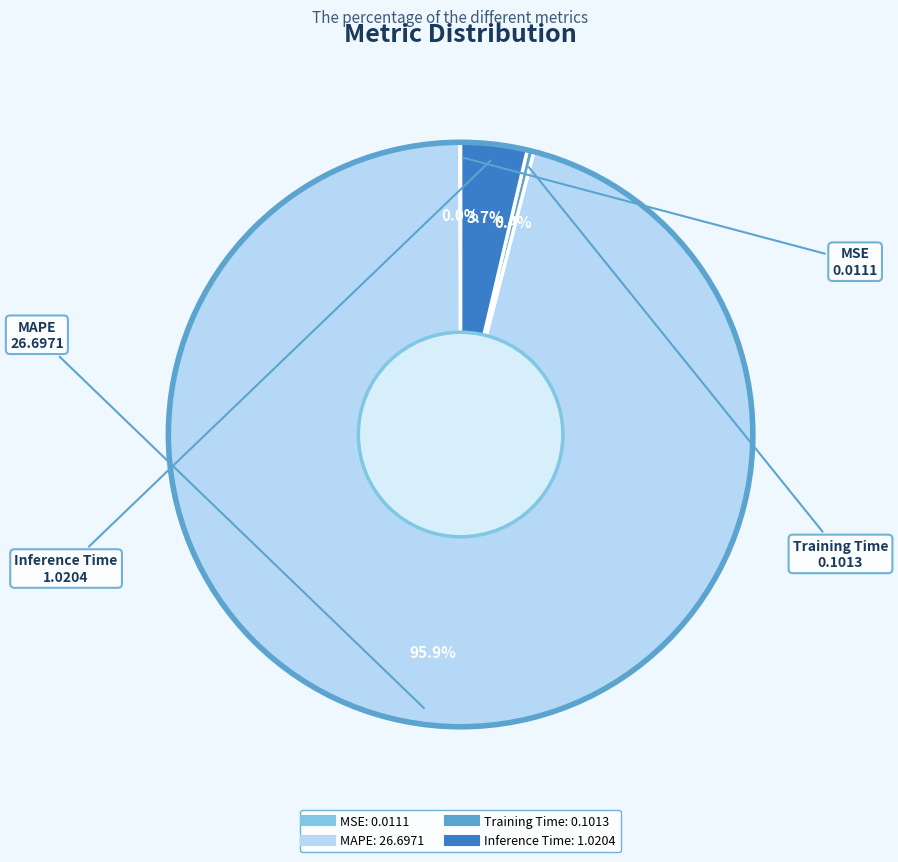

Is the sum of MAPE and Inference Time greater than half?

Yes